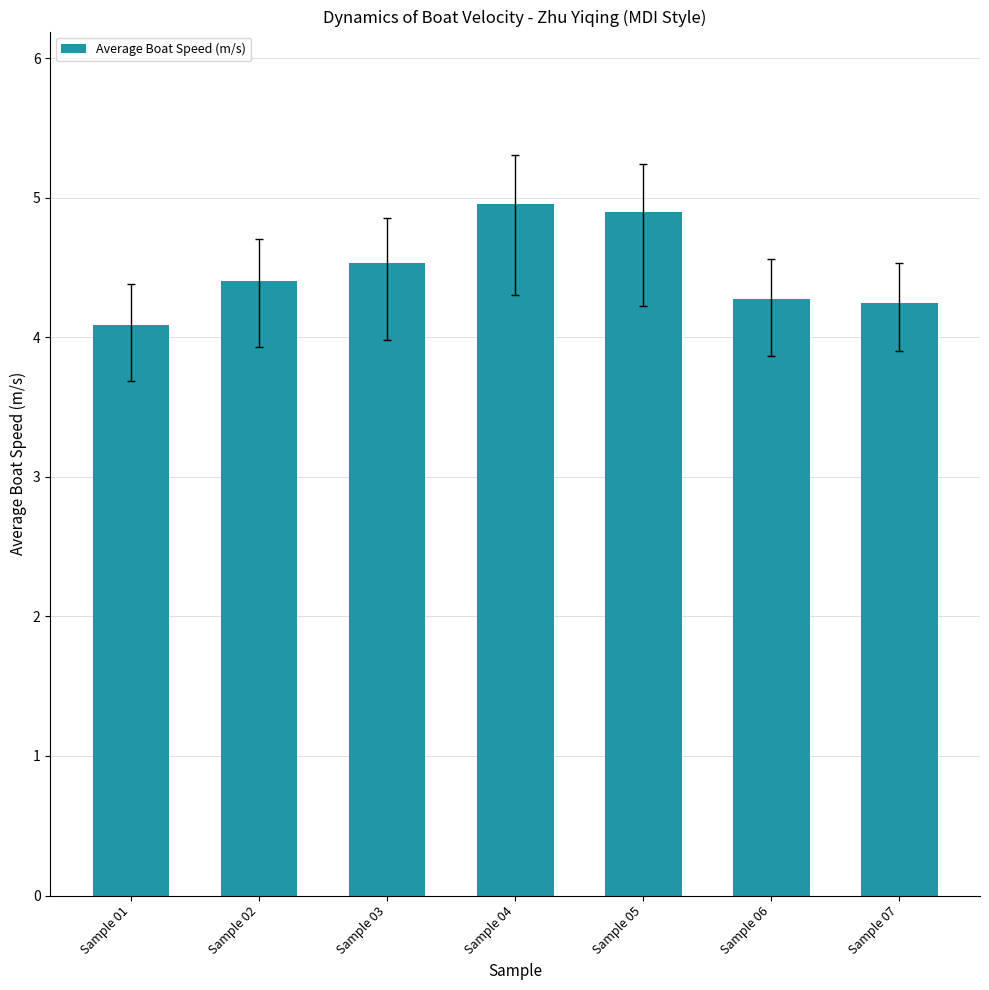

What is the sum of the values at Sample 07 and Sample 04?

9.2